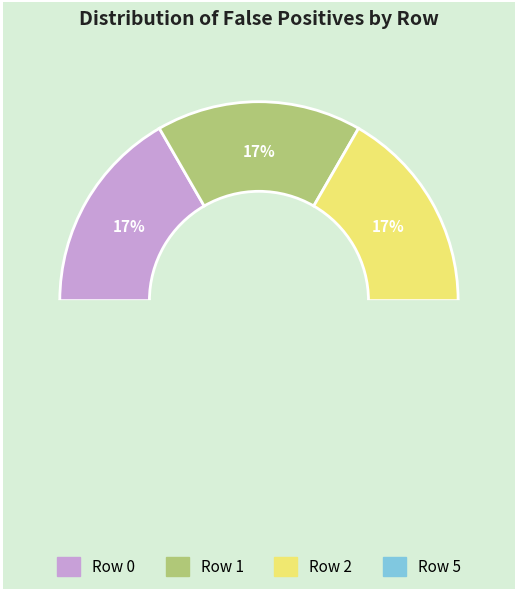

Is 1 the majority of the pie?

No